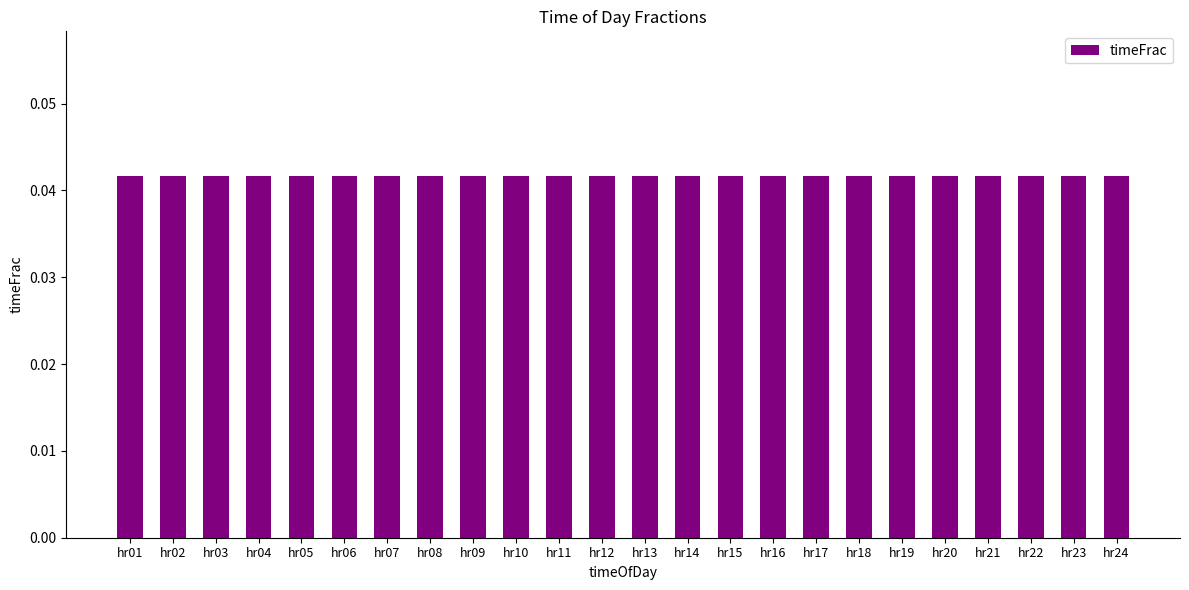

How many values are between 0 and 1?

24